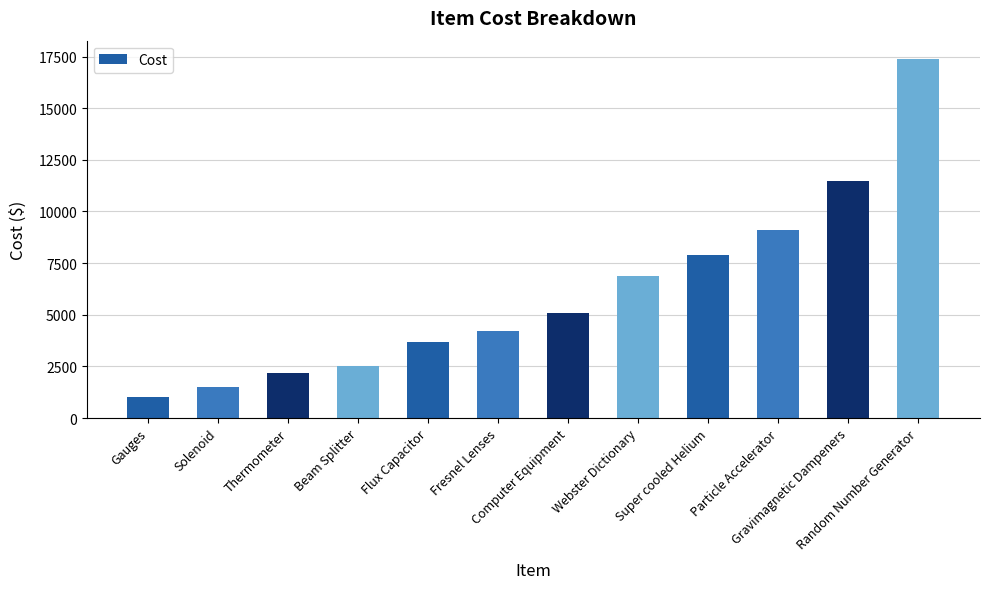

True or false: the data shows 3521 at Random Number Generator.

False